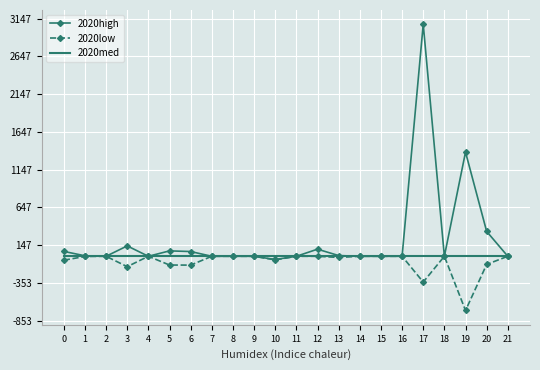

What are all the series names shown in the legend?

2020high, 2020low, 2020med